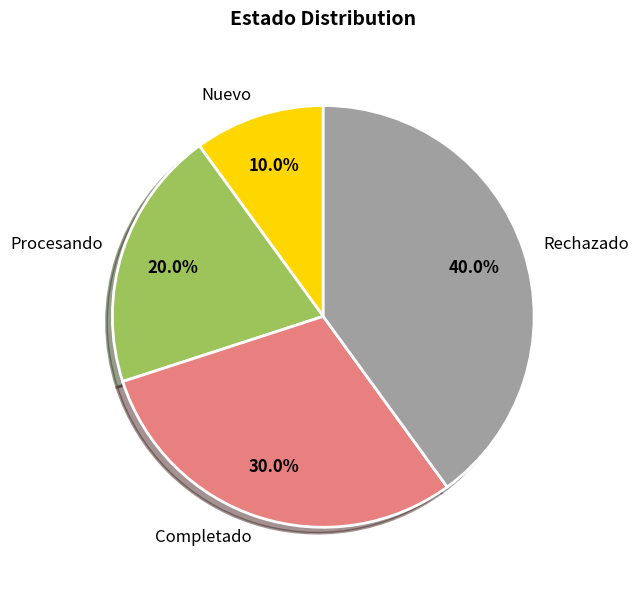

To the nearest percent, what is the average slice percentage?

25%